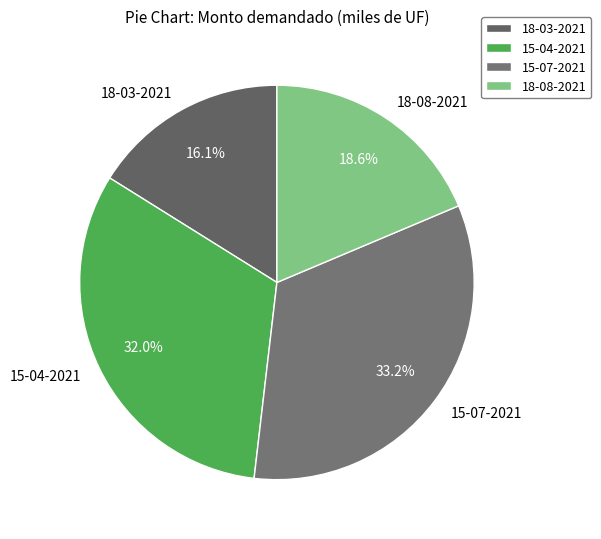

Is there any slice that represents more than half of the pie?

No